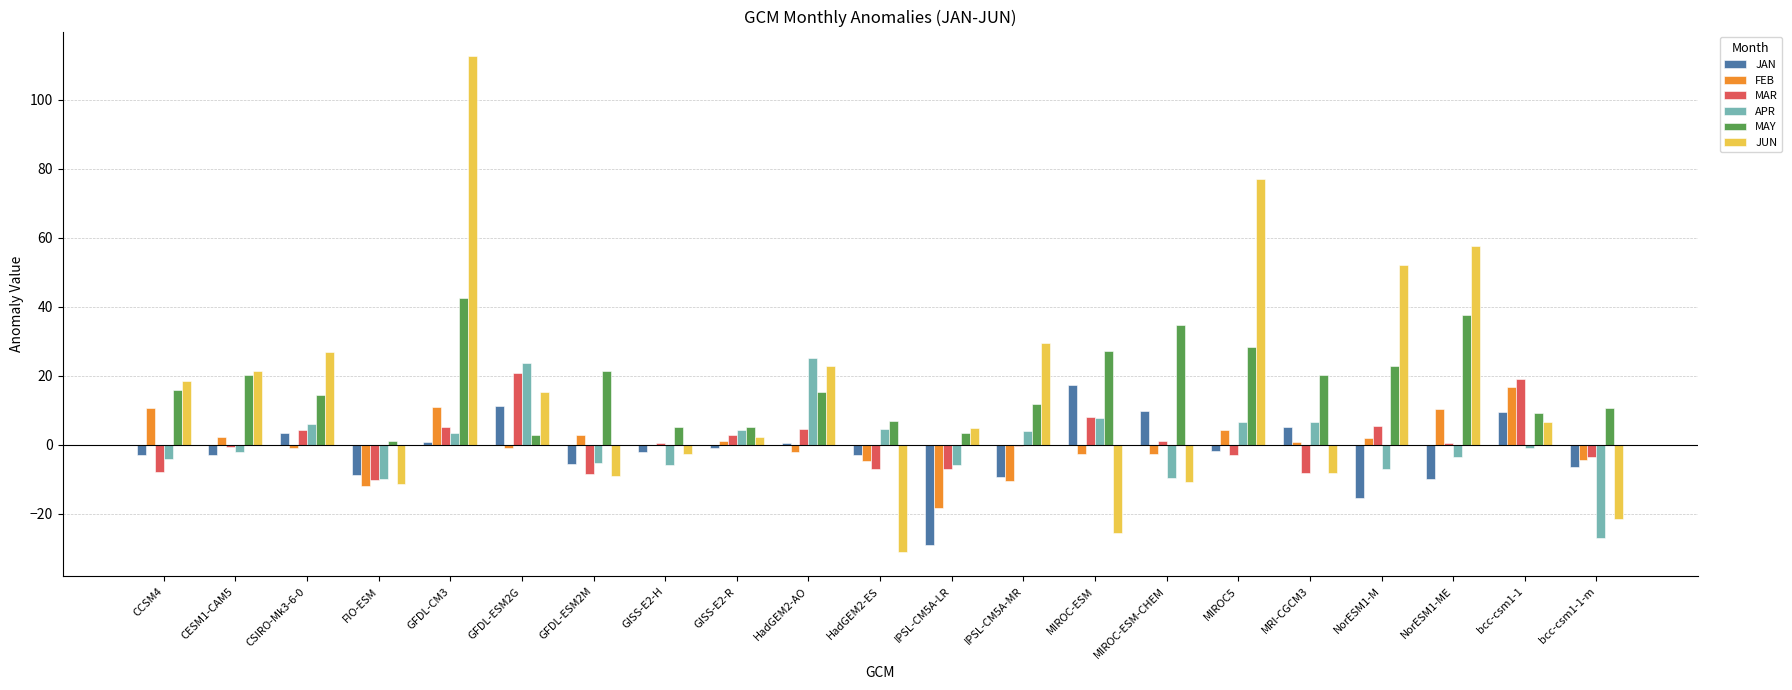

What is the difference between the MAY values at bcc-csm1-1 and IPSL-CM5A-LR?

5.8